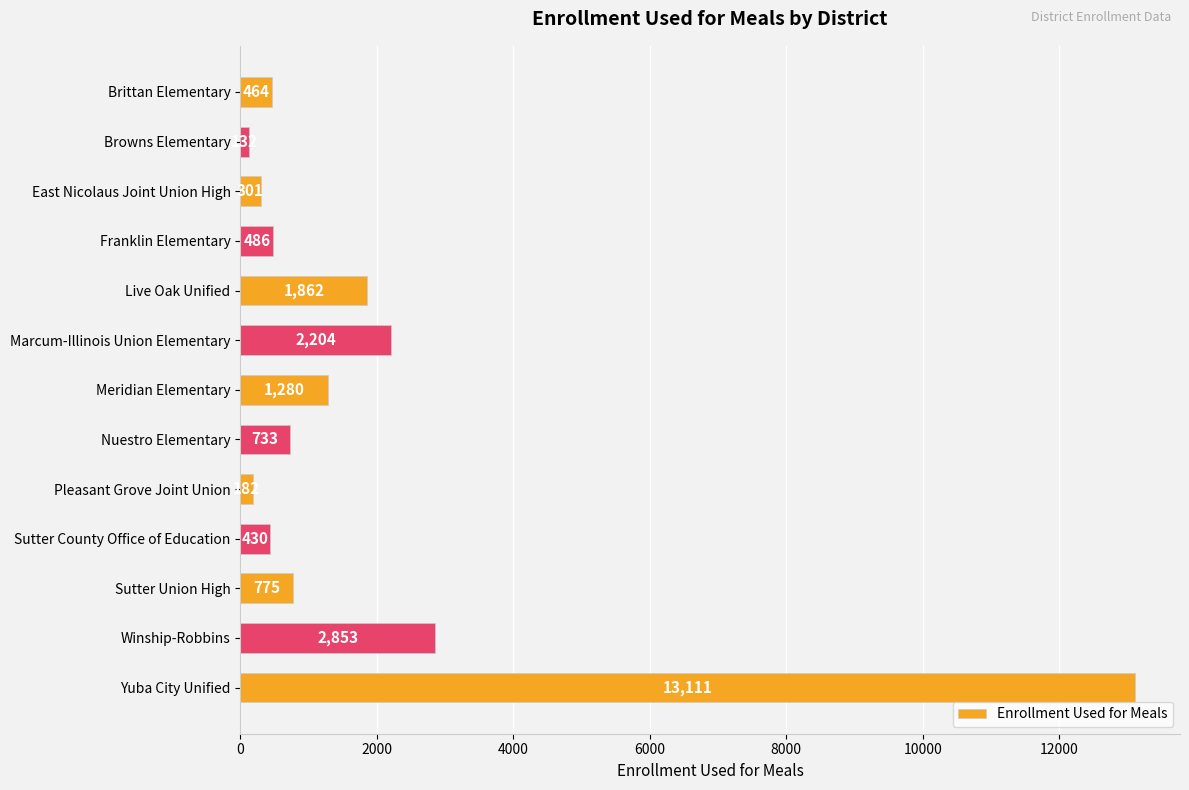

What is the difference between the values at Winship-Robbins and Nuestro Elementary?

2120